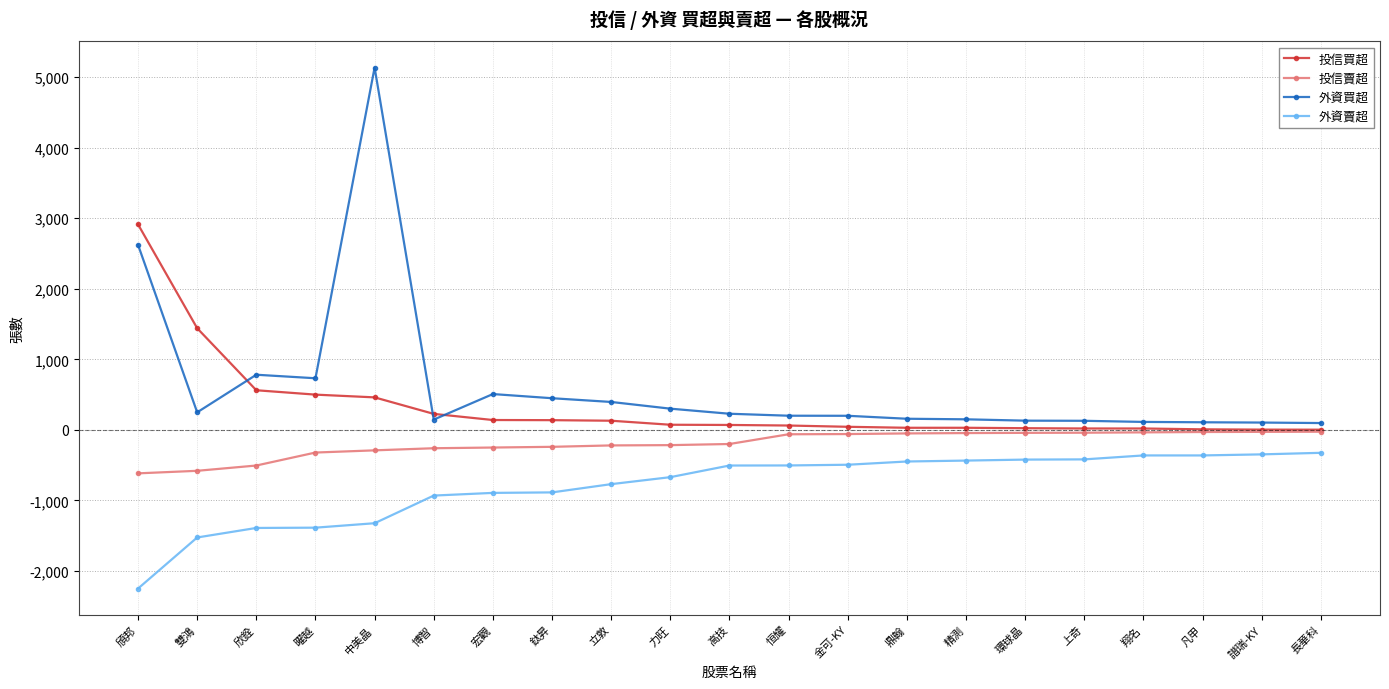

Does the chart have visible grid lines?

Yes